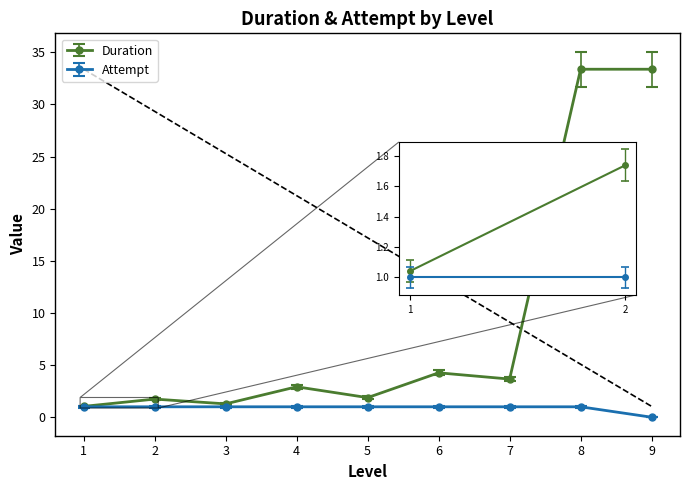

Rank the series at 7 from highest to lowest value.

Duration, Attempt